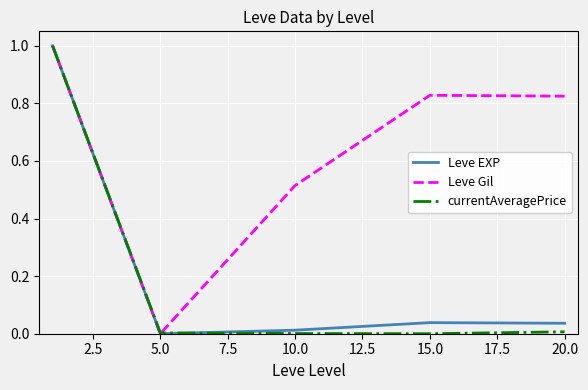

True or false: Leve Gil has more than 2 interior local peaks.

False